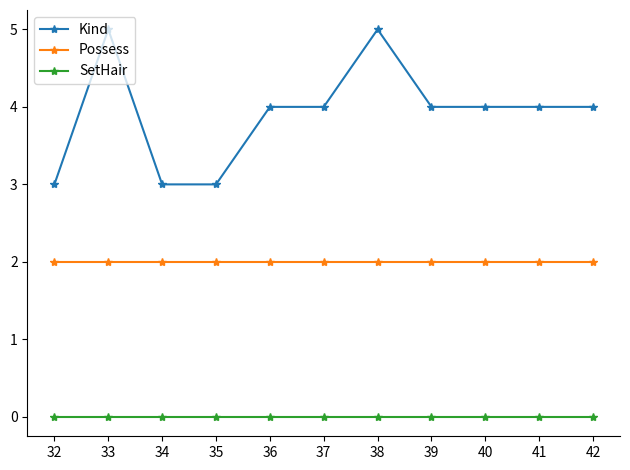

Is this an area chart (filled region under the line)?

No